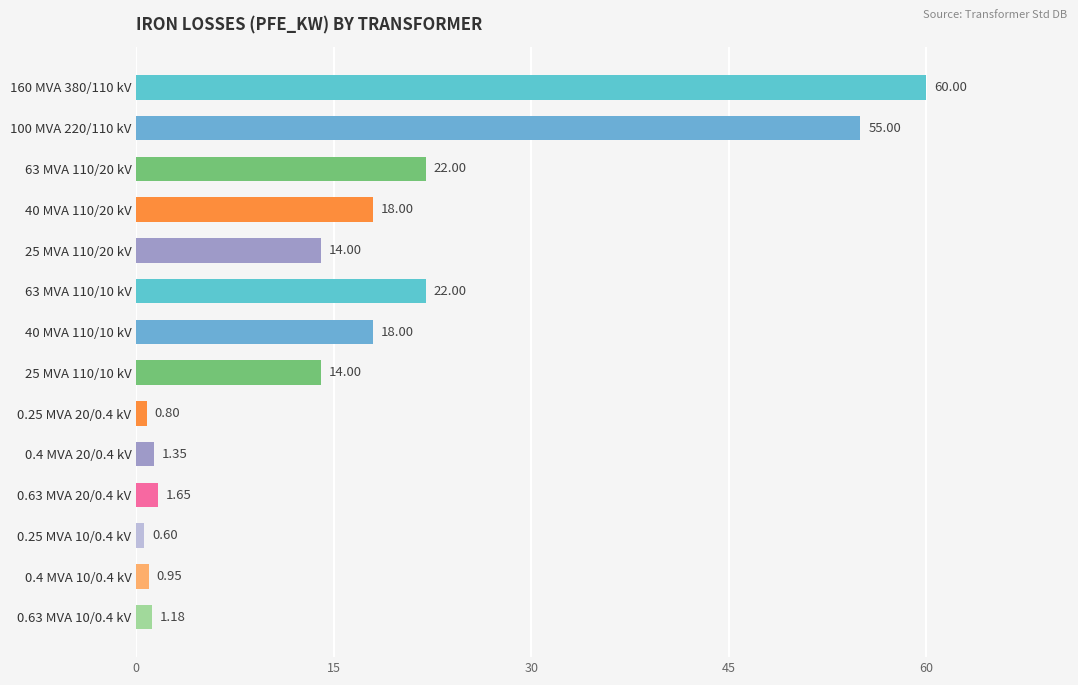

What is the change in value from 0.25 MVA 20/0.4 kV to 0.63 MVA 10/0.4 kV?

+0.4